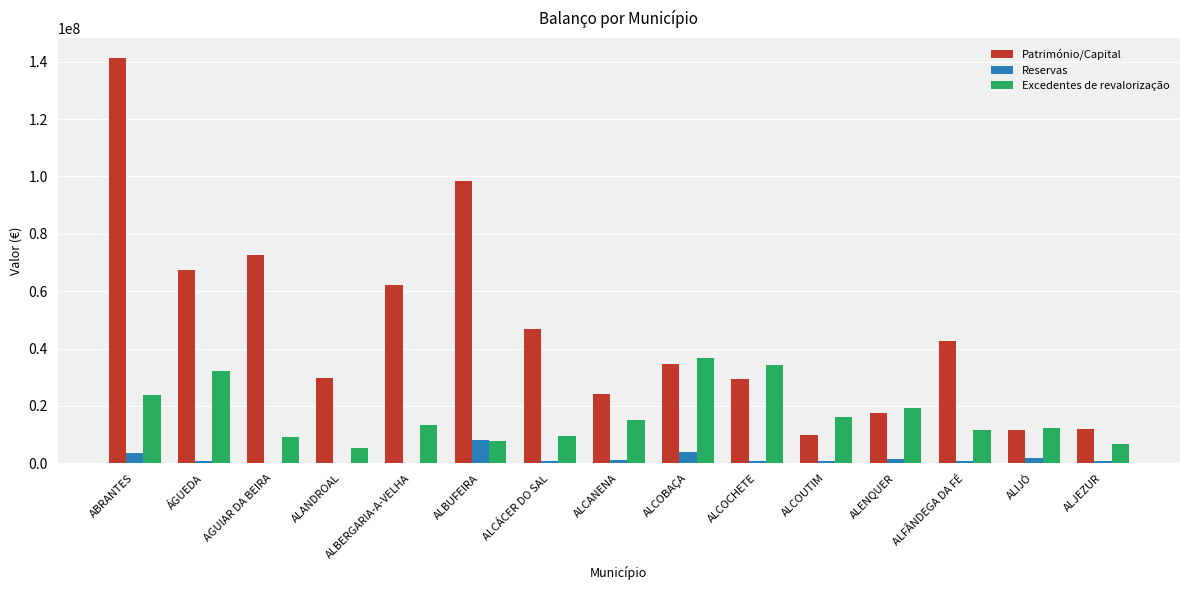

What is the approximate value of Excedentes de revalorização at AGUIAR DA BEIRA?

9320449.7